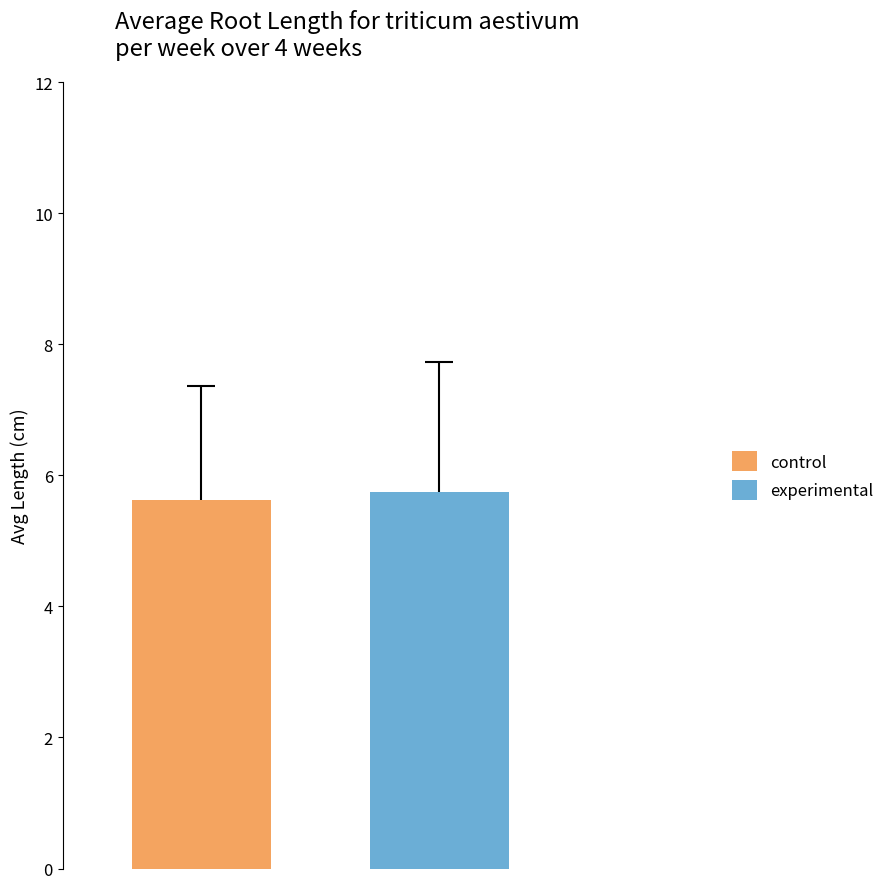

Which series has the widest spread of values?

control